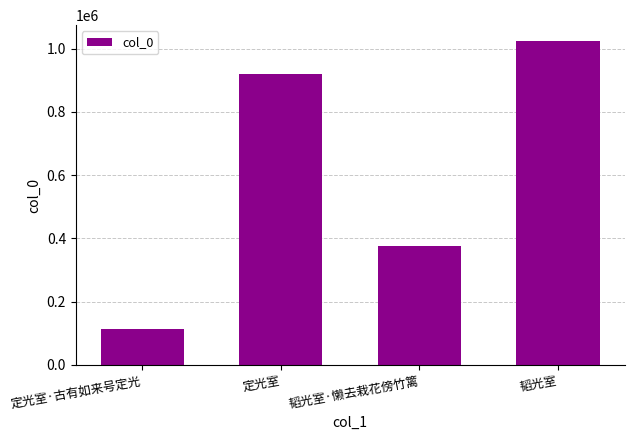

Approximately how many times larger is the value at 韬光室 compared to 定光室·古有如来号定光?

9.1